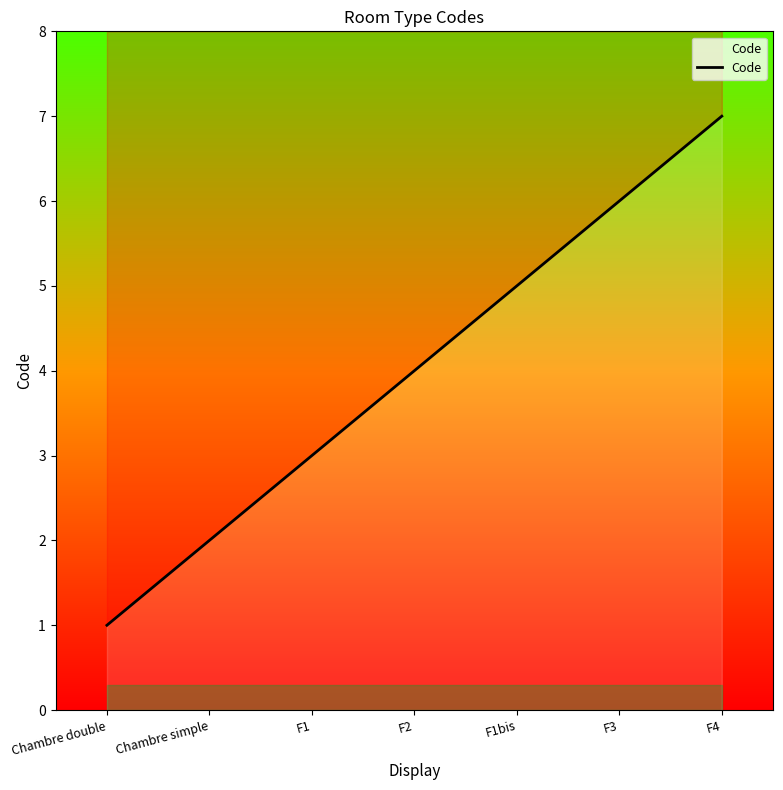

Reading left to right, what are all the values shown in this chart?

1	2	3	4	5	6	7